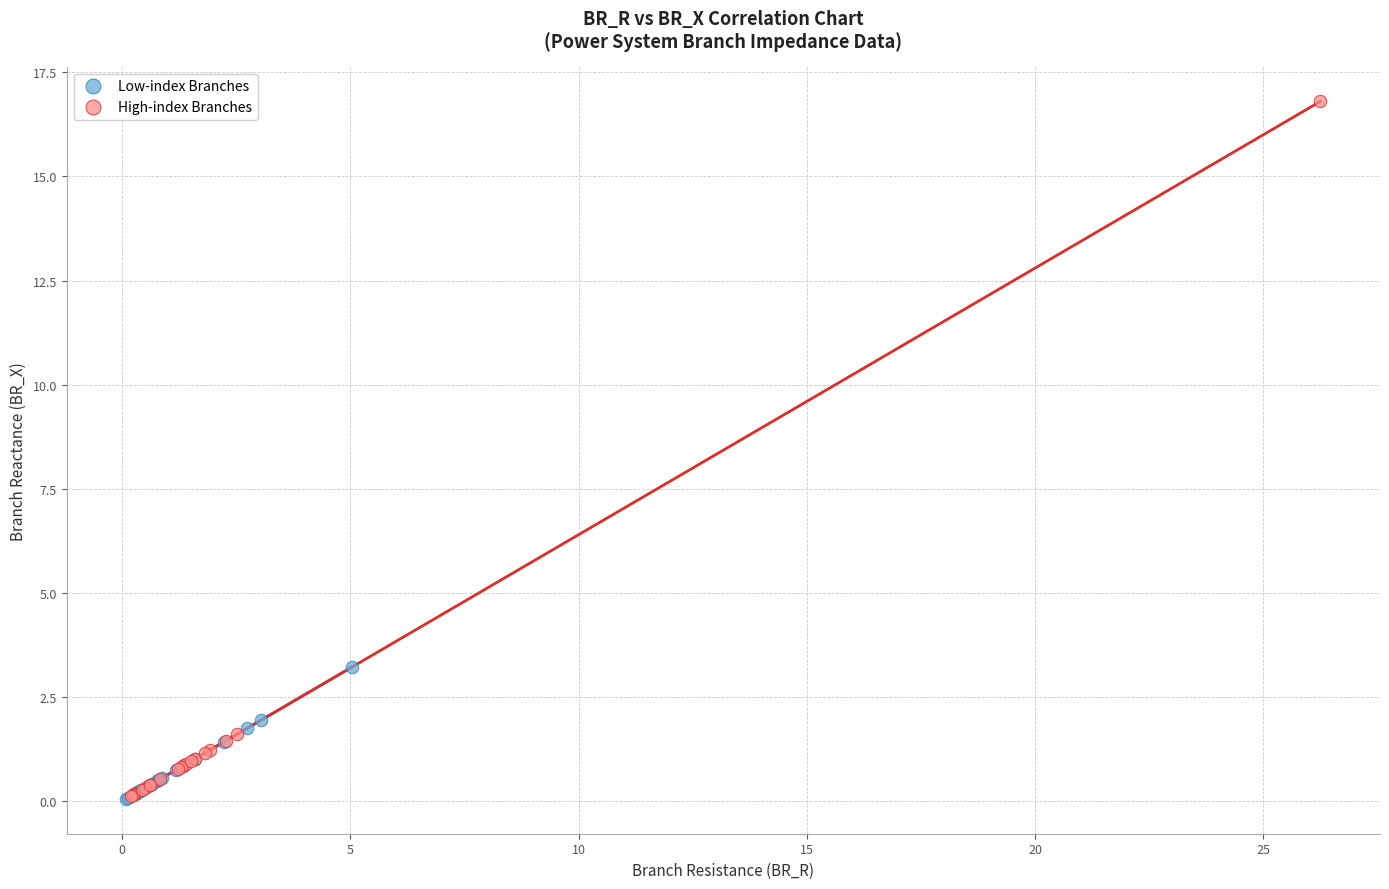

Which series reaches the maximum Y coordinate?

High-index Branches